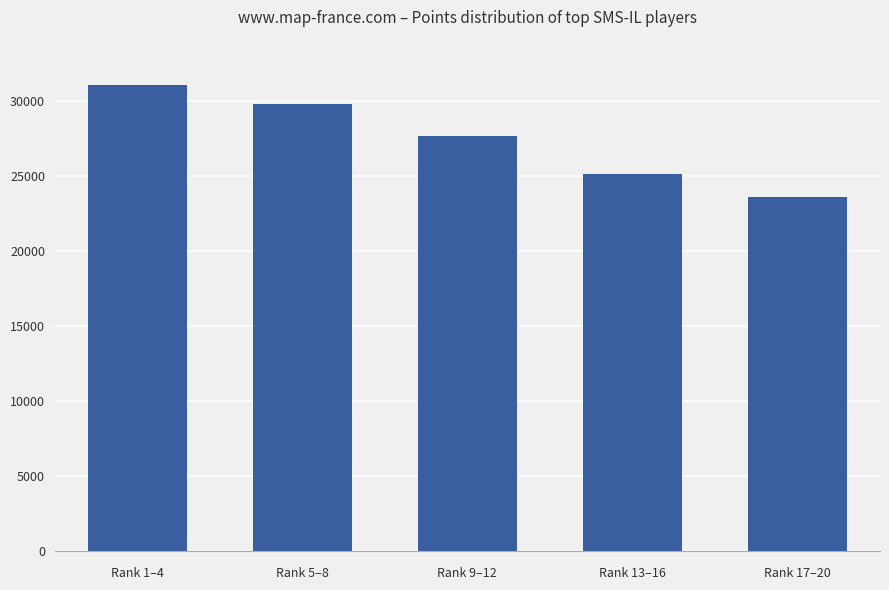

What is the label of the 4th bar from the left?

Rank 13–16